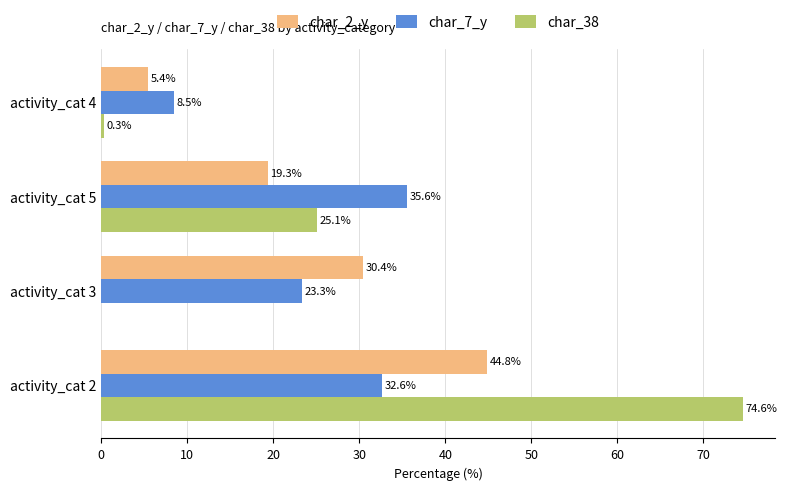

At which label does char_2_y reach its peak?

activity_cat 2